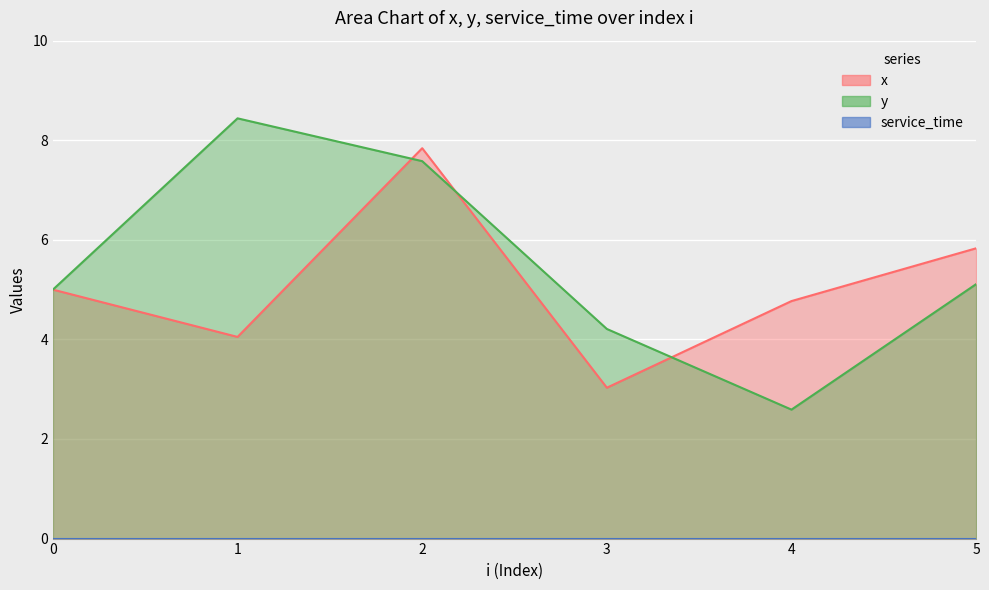

The value of y at 4 is 4.0. True or false?

False